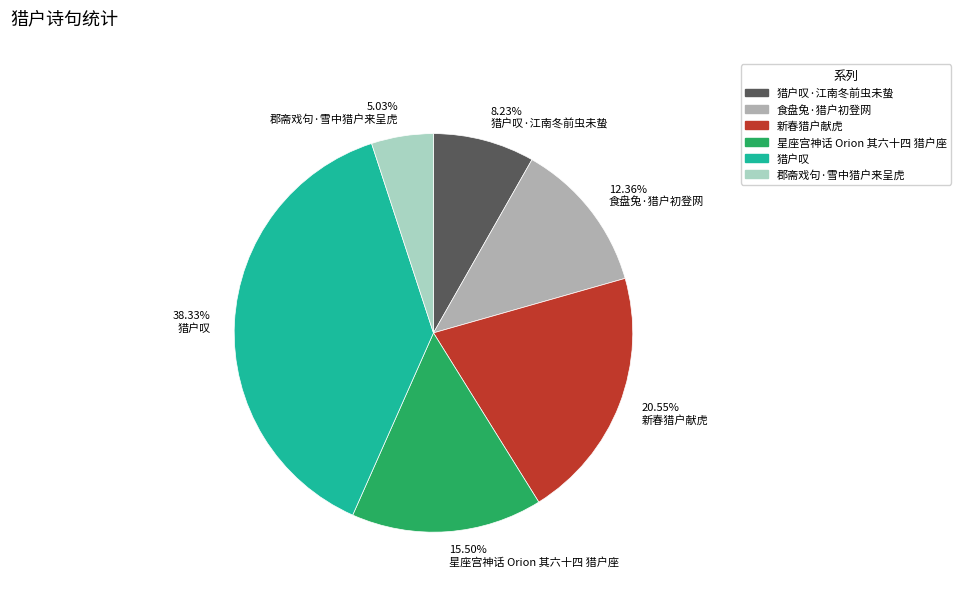

Which has a higher value, 5.03% 郡斋戏句·雪中猎户来呈虎 or 15.50% 星座宫神话 Orion 其六十四 猎户座?

15.50% 星座宫神话 Orion 其六十四 猎户座